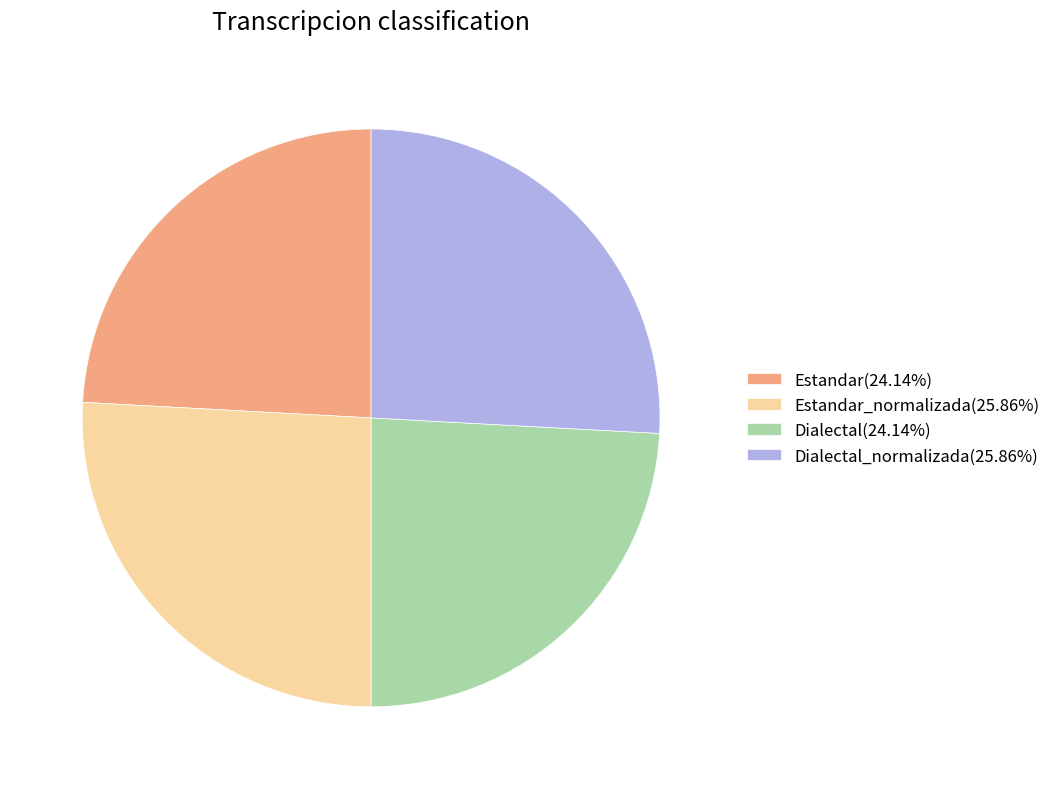

What is the ratio of the value at Estandar_normalizada(25.86%) to the value at Dialectal_normalizada(25.86%)?

1.0